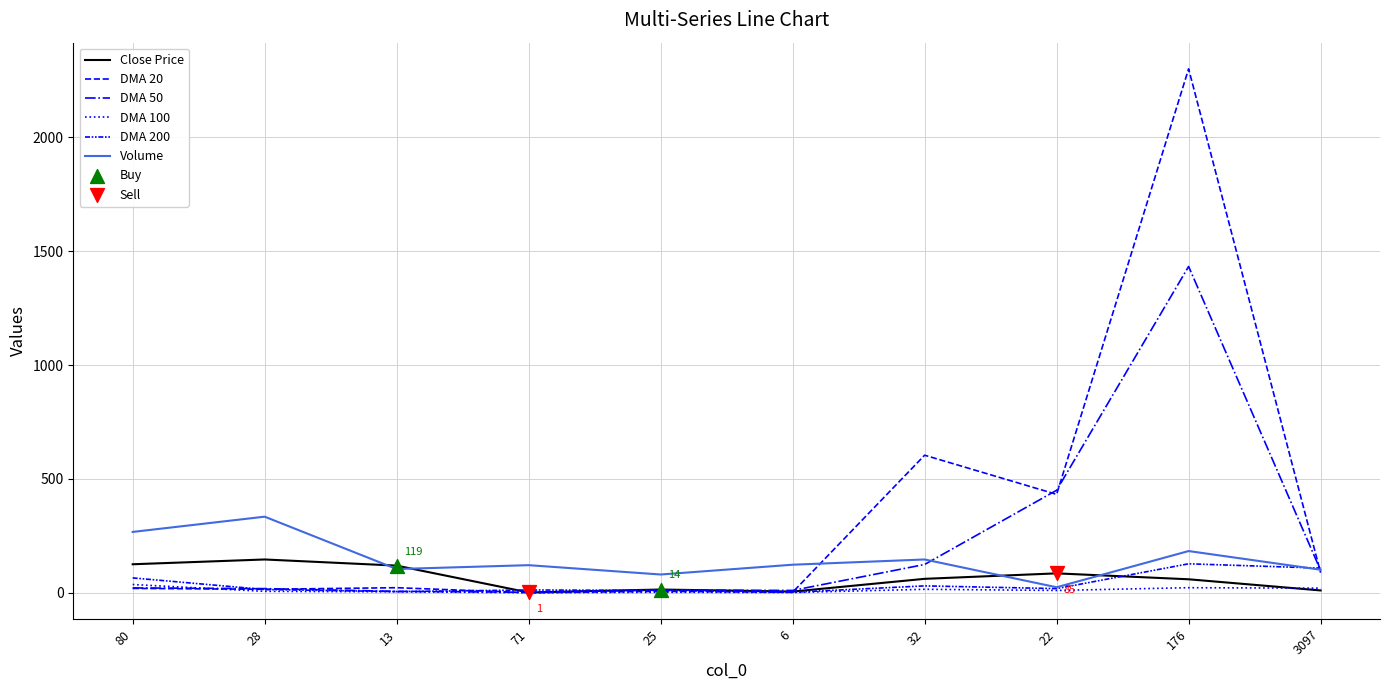

Is this an area chart (filled region under the line)?

No